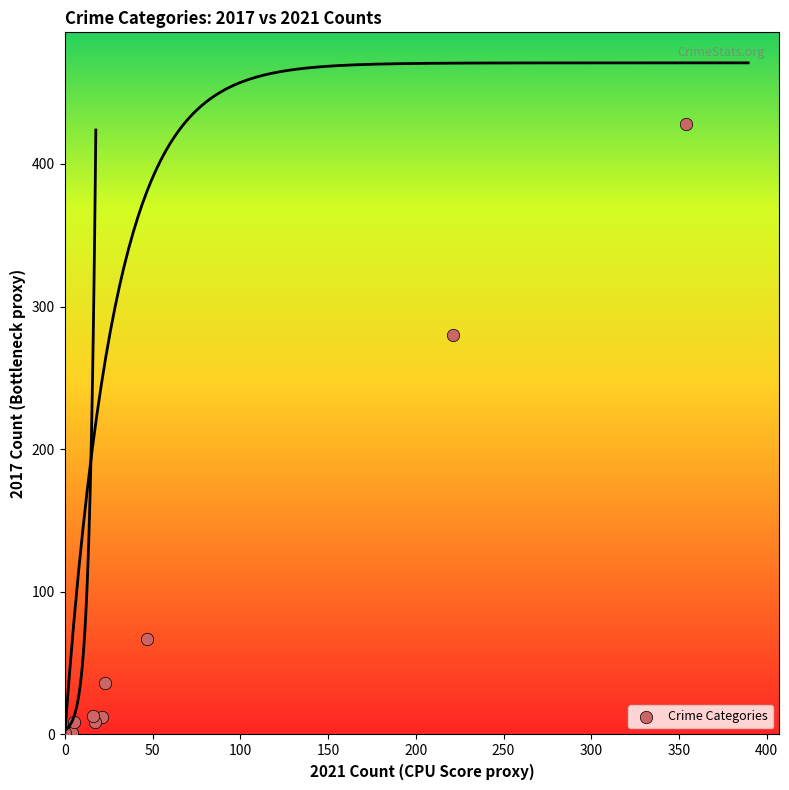

What Y value in the scatter plot is closest to 214?

280